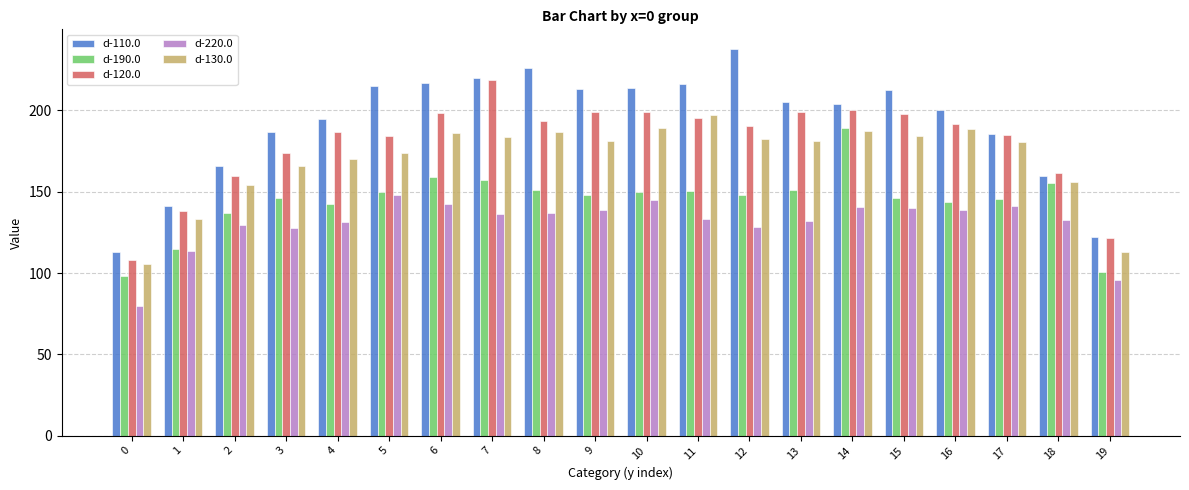

At which label does d-220.0 first exceed 136?

5